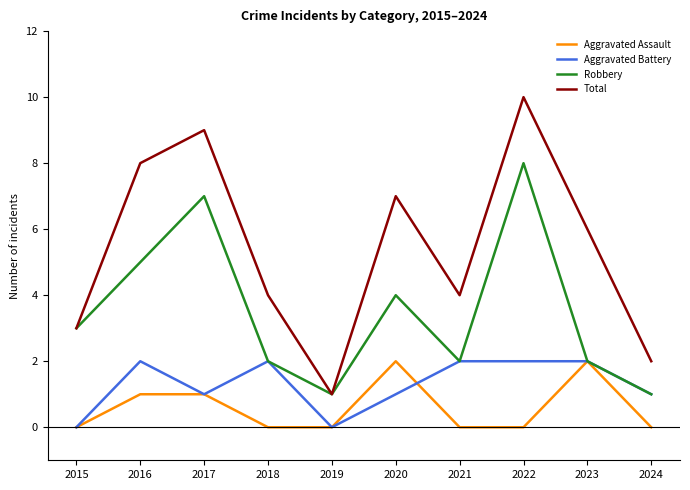

Reading left to right, what are all the values shown in this chart?

Aggravated Assault: 2015=0	2016=1	2017=1	2018=0	2019=0	2020=2	2021=0	2022=0	2023=2	2024=0
Aggravated Battery: 2015=0	2016=2	2017=1	2018=2	2019=0	2020=1	2021=2	2022=2	2023=2	2024=1
Robbery: 2015=3	2016=5	2017=7	2018=2	2019=1	2020=4	2021=2	2022=8	2023=2	2024=1
Total: 2015=3	2016=8	2017=9	2018=4	2019=1	2020=7	2021=4	2022=10	2023=6	2024=2